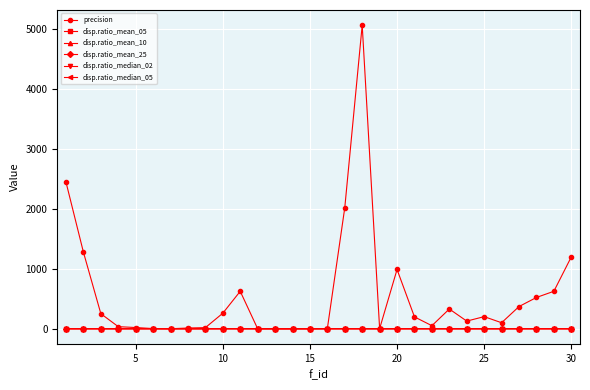

What is the difference between the second highest and minimum values in the precision series?

2448.3